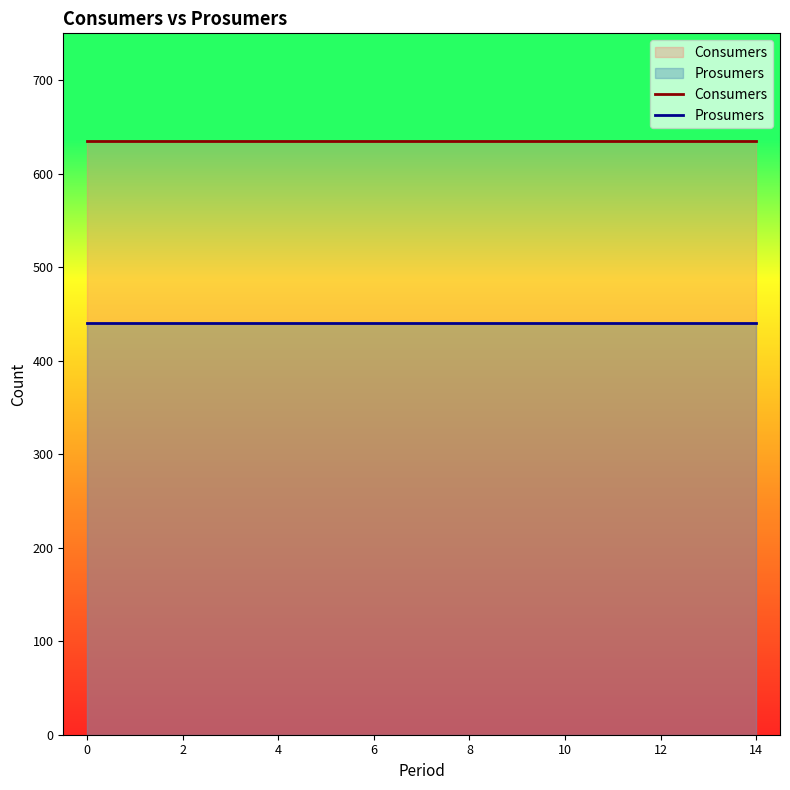

What is the minimum value shown in the chart?

440